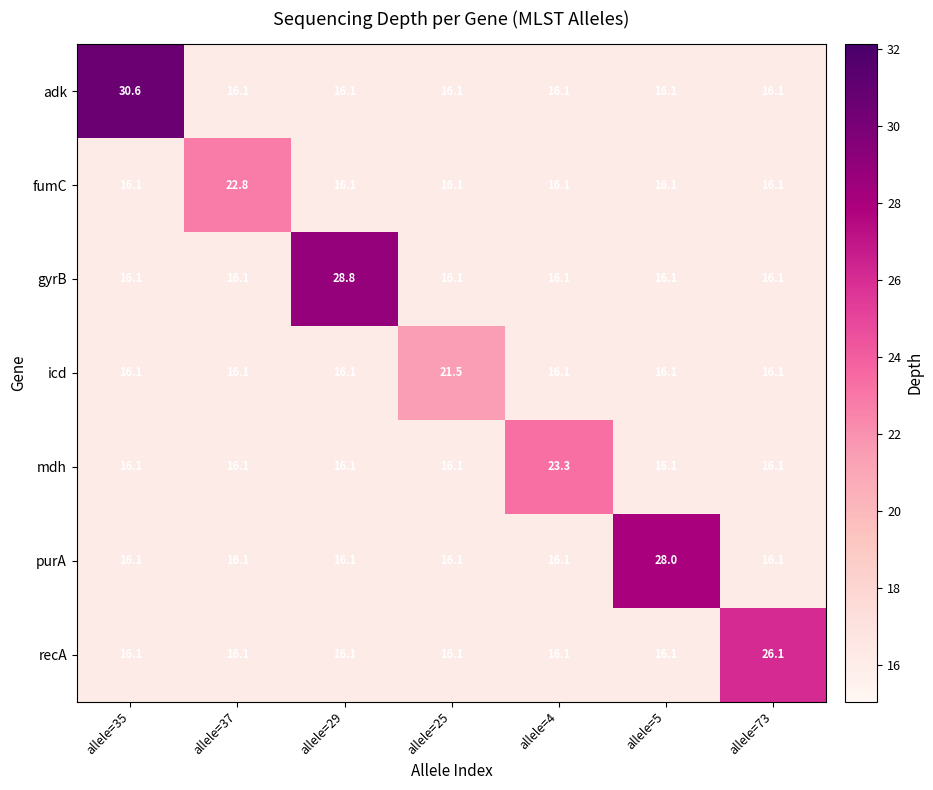

Which series has the widest spread of values?

adk